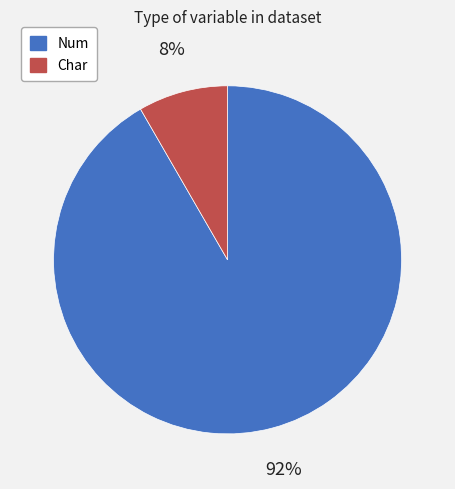

Which slice is the largest?

Num